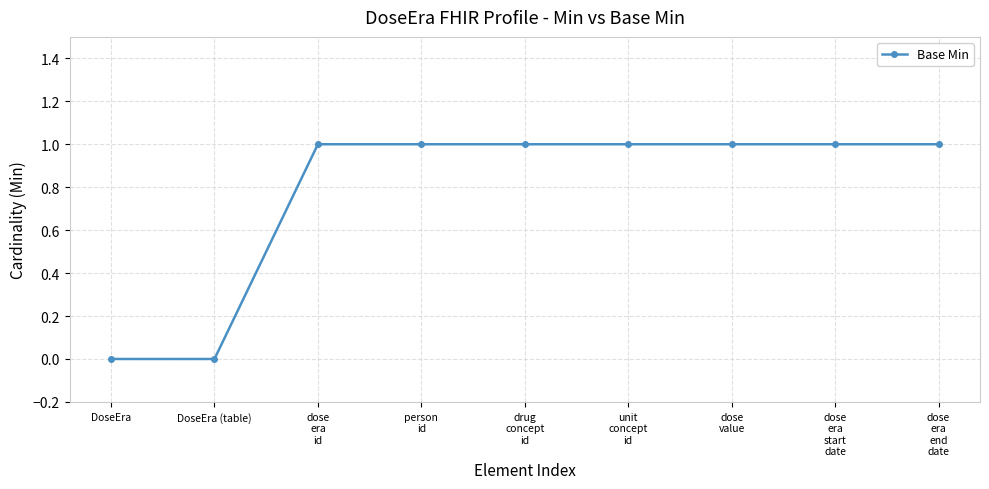

What is the label of the 9th point from the right?

DoseEra